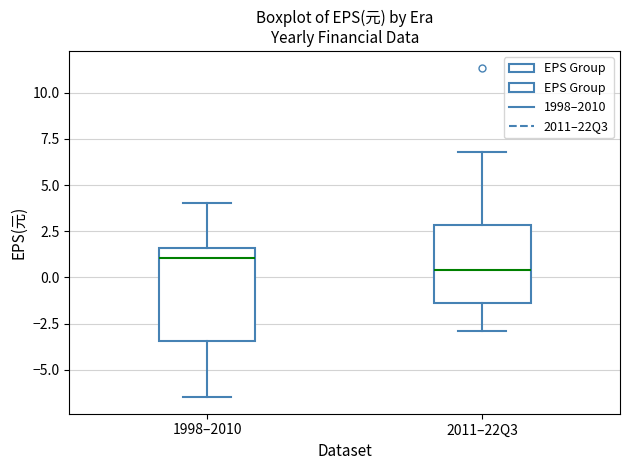

Comparing the boxes themselves (not the whiskers), which one is the tallest?

1998–2010